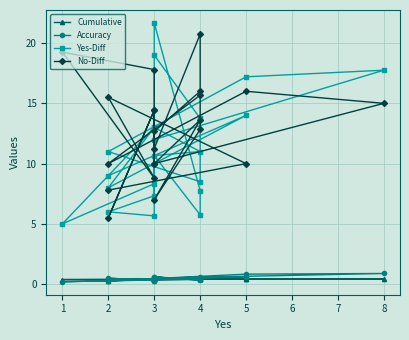

True or false: Cumulative and Yes-Diff cross at least once.

False